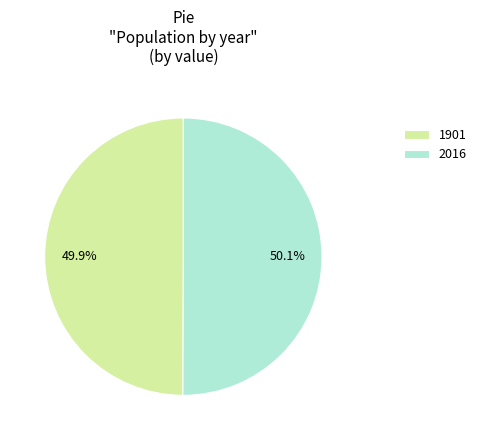

What percentage is the 2016 slice, to the nearest percent?

50%